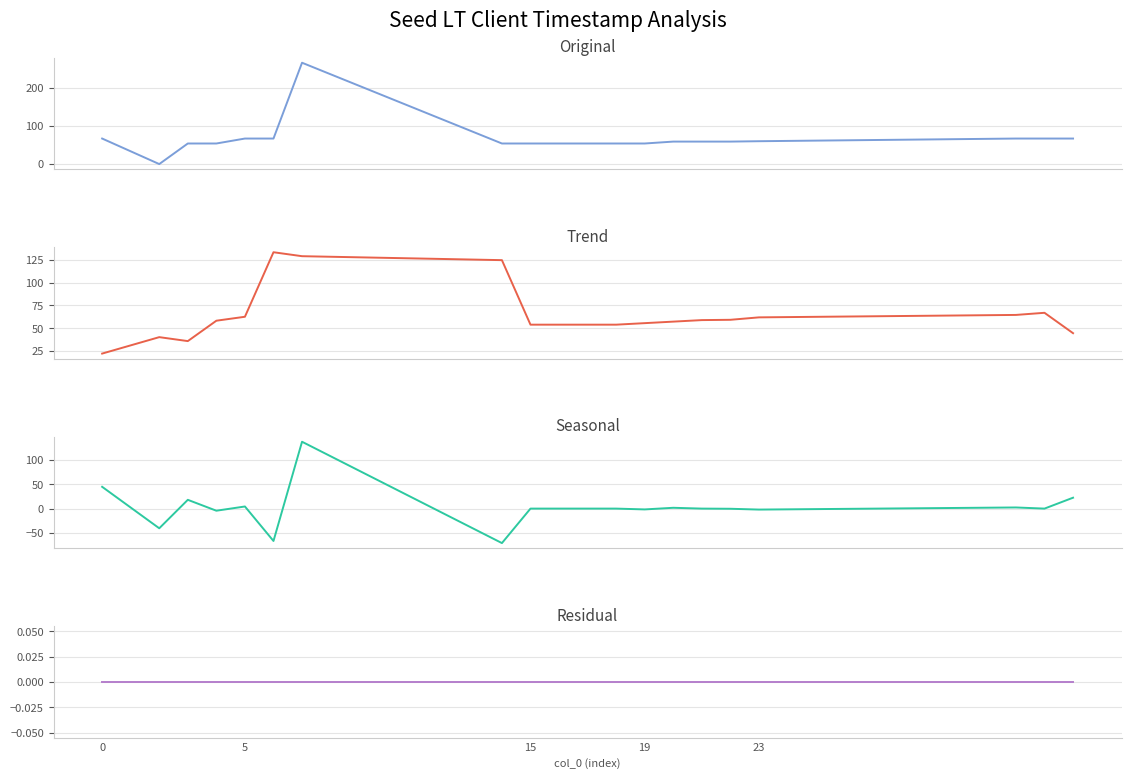

True or false: Seasonal has more than 0 points higher than both neighbors.

True